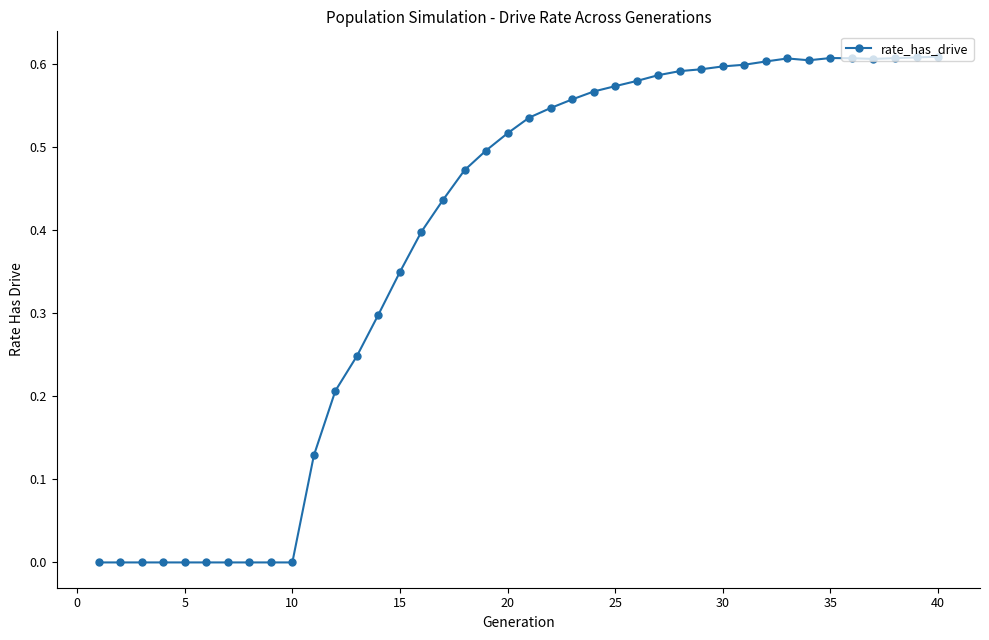

True or false: there are more than 0 points higher than both neighbors.

True